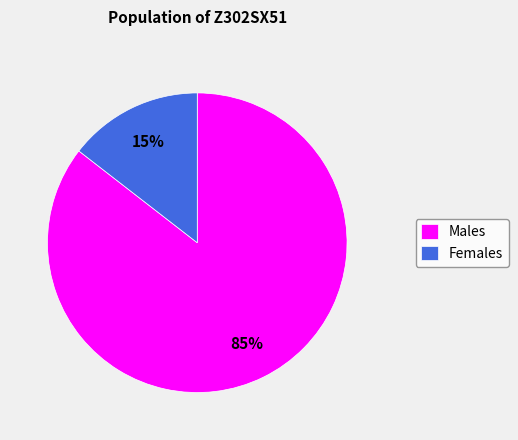

To the nearest percent, what portion does Females represent?

15%